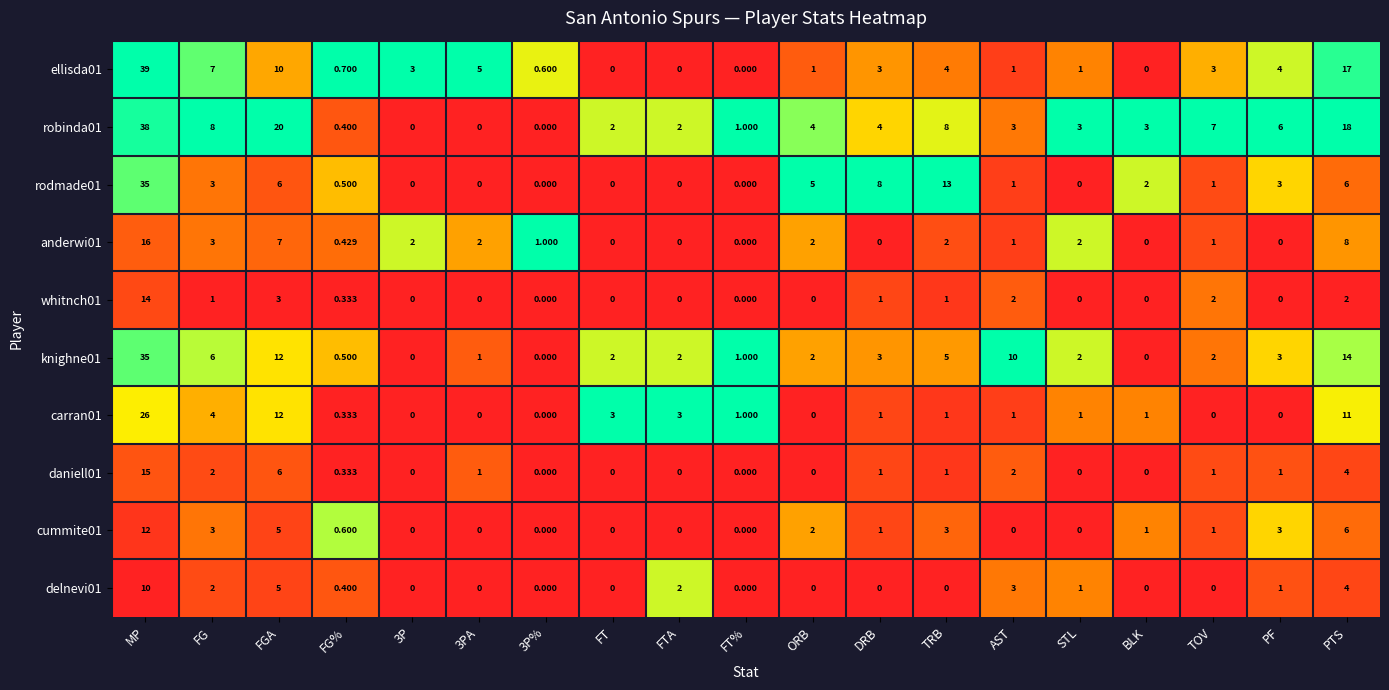

At which category is the sum across all series the highest?

MP